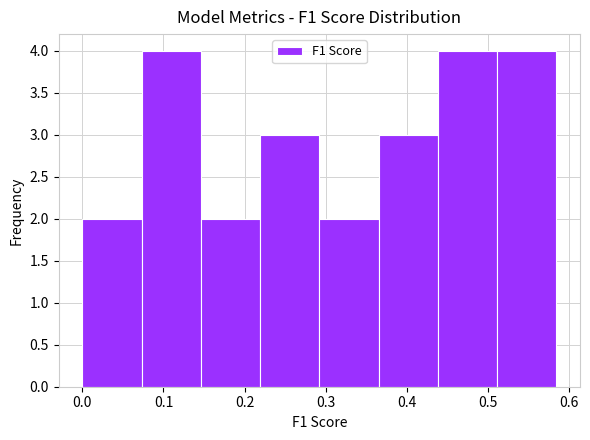

Reading left to right, transcribe this chart: for each bar, give the range it covers on the x-axis and its height. Neither the bar edges nor the heights are printed on the chart, so give them approximately, as read against the axes.

0.00 to 0.07: 2
0.07 to 0.15: 4
0.15 to 0.22: 2
0.22 to 0.29: 3
0.29 to 0.37: 2
0.37 to 0.44: 3
0.44 to 0.51: 4
0.51 to 0.58: 4